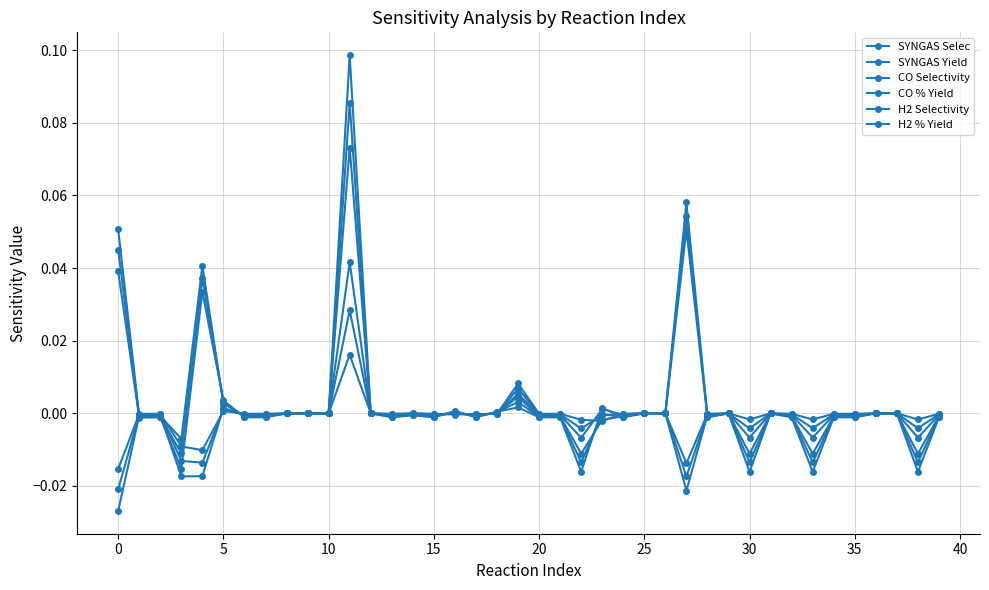

Is this an area chart (filled region under the line)?

No